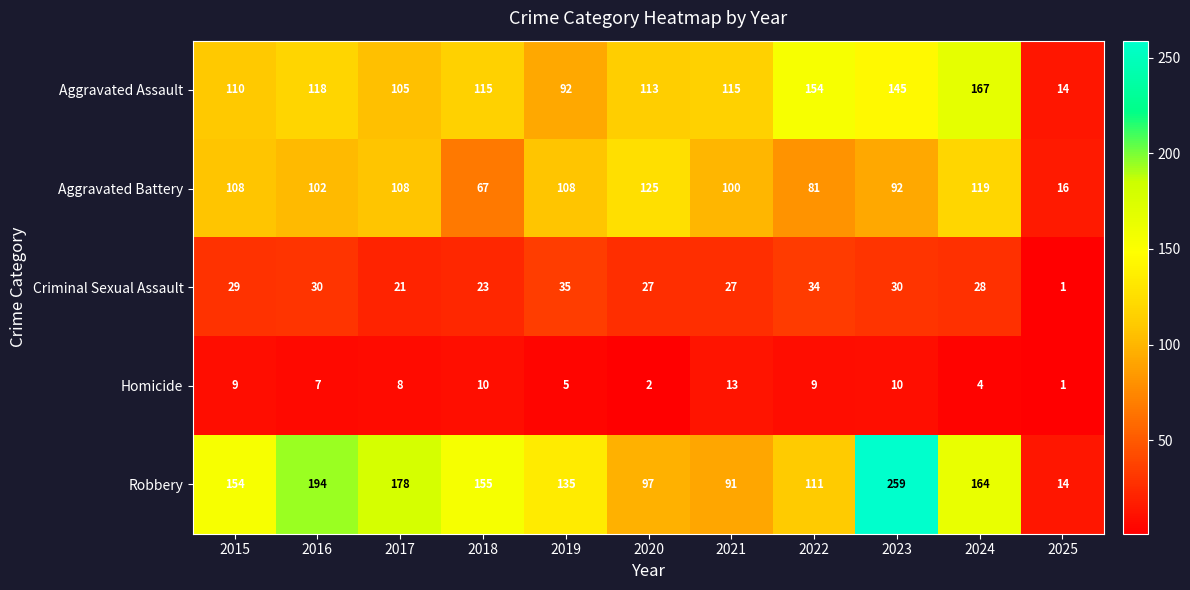

At how many categories does at least one series exceed 32?

10